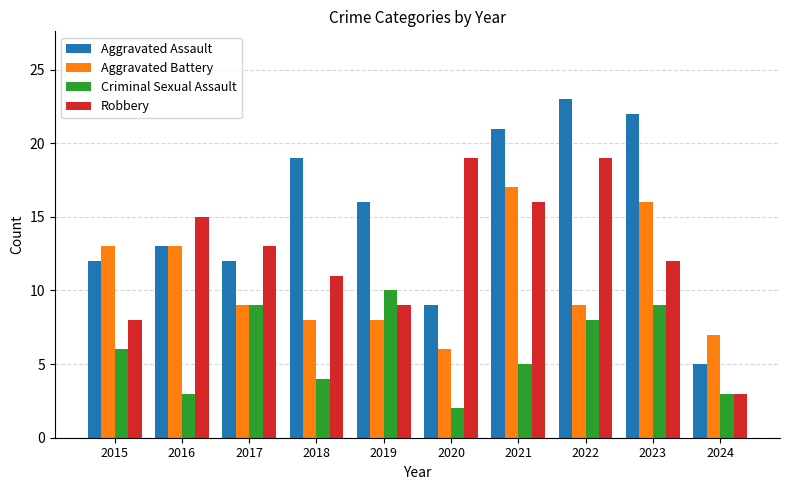

True or false: Criminal Sexual Assault has a value of 7 at 2018.

False